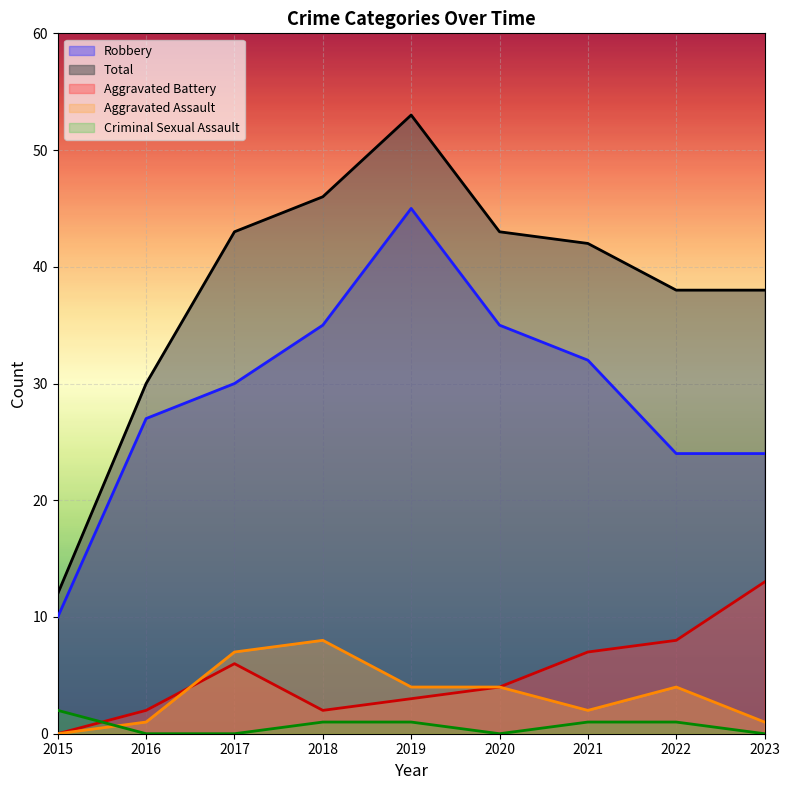

How many data points does each series have?

9